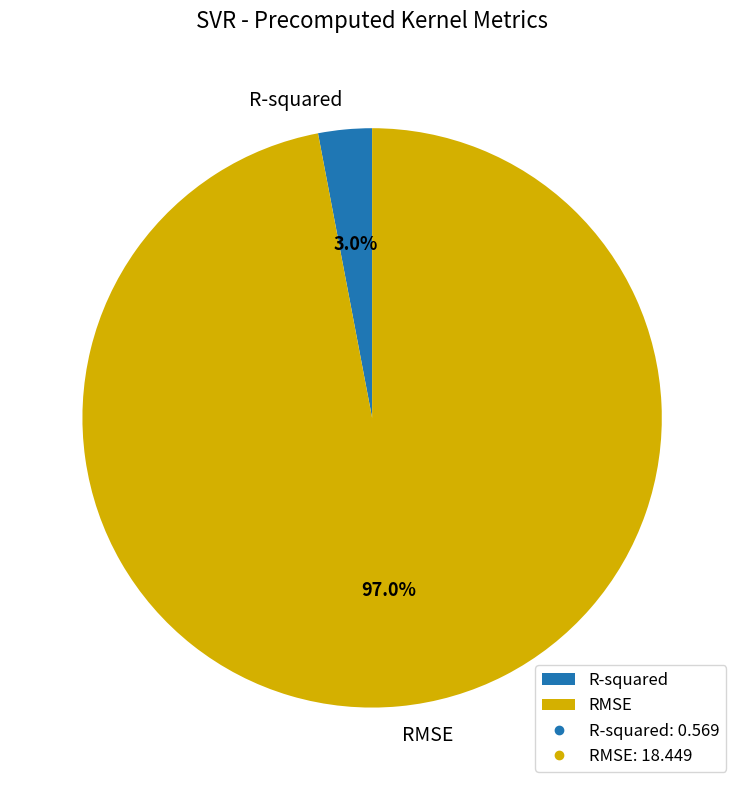

To the nearest percent, what is the average slice percentage?

50%